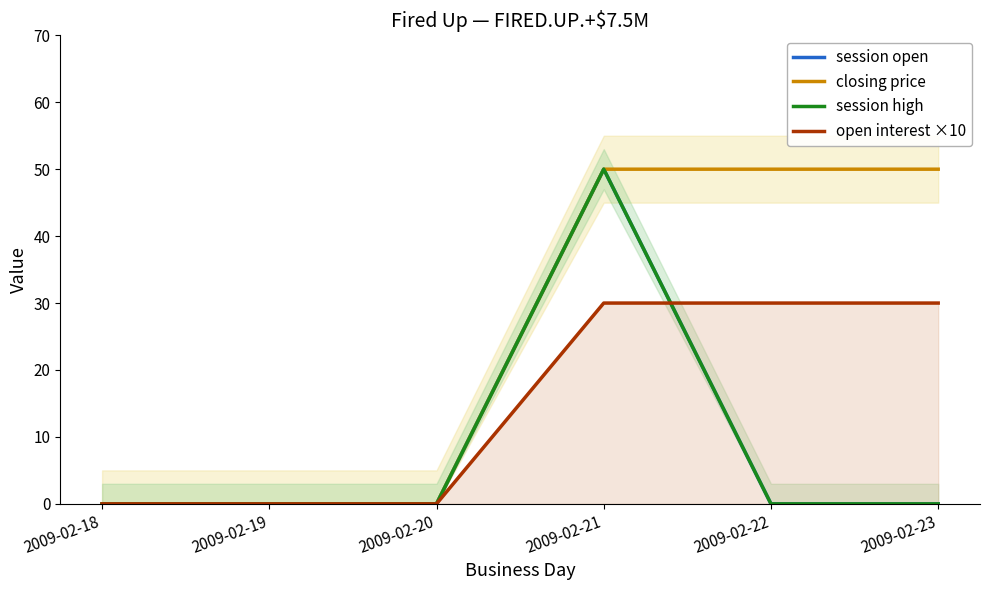

At how many categories does at least one series exceed 31?

3